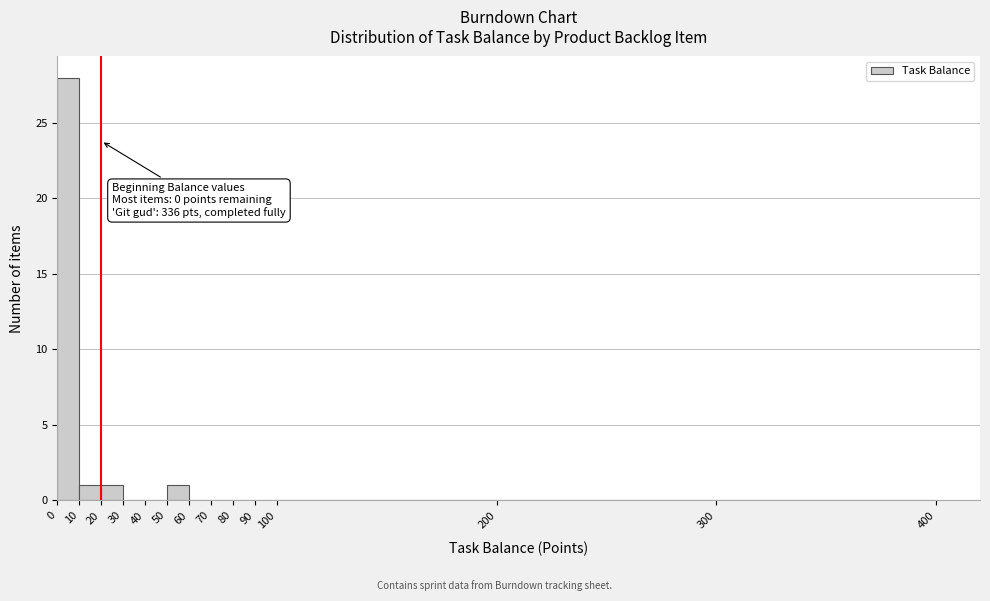

Which range on the x-axis has the tallest bar?

0 to 10